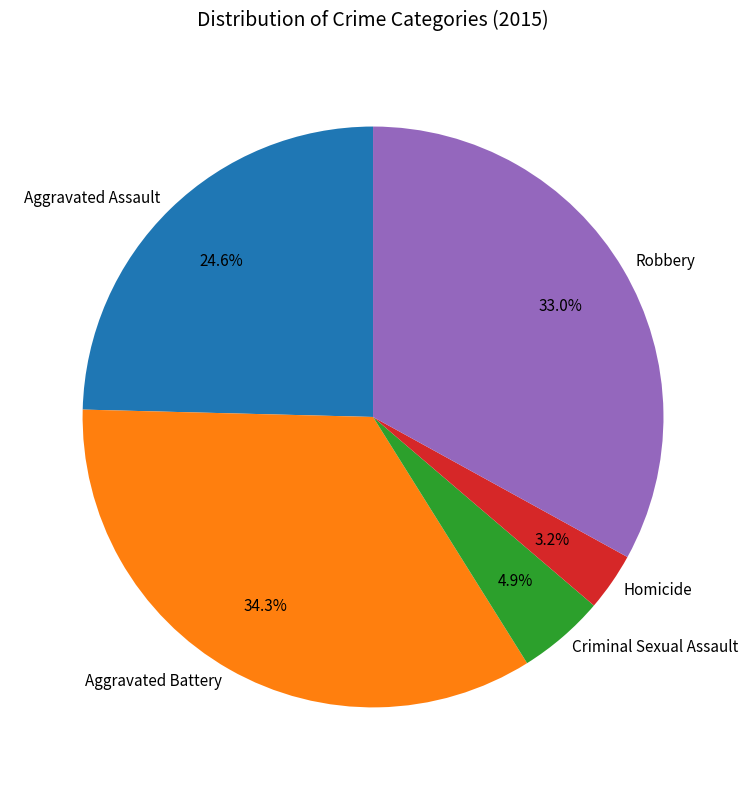

To the nearest percent, what is the average slice percentage?

20%